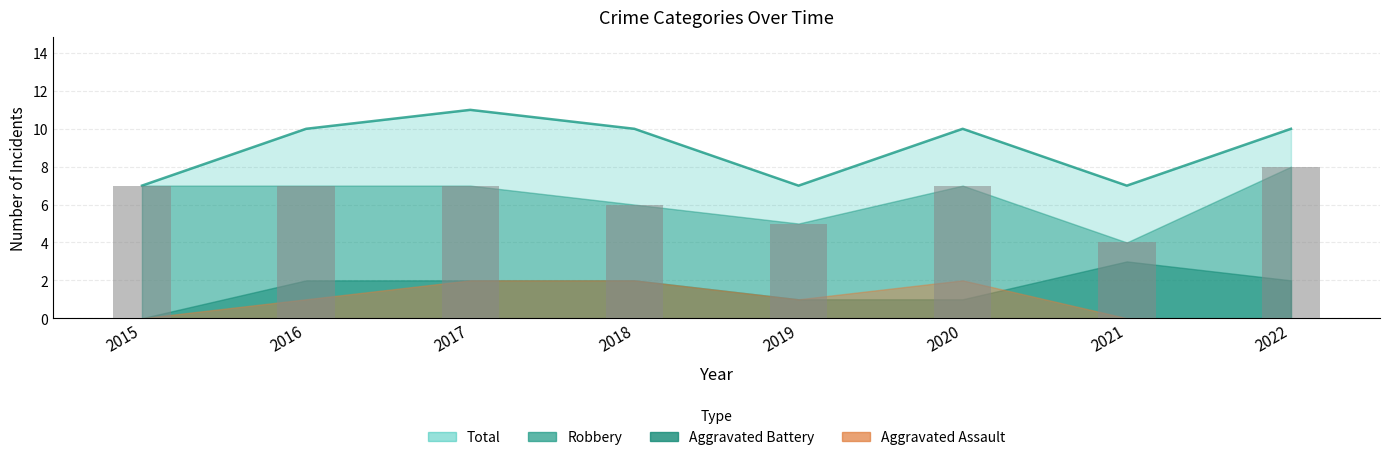

Which label corresponds to the largest value in the chart?

2017